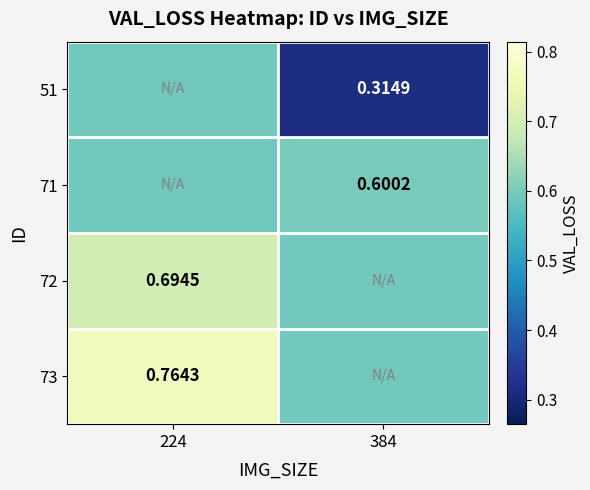

Is the value of 51 at 384 greater than the value of 73 at 224?

No